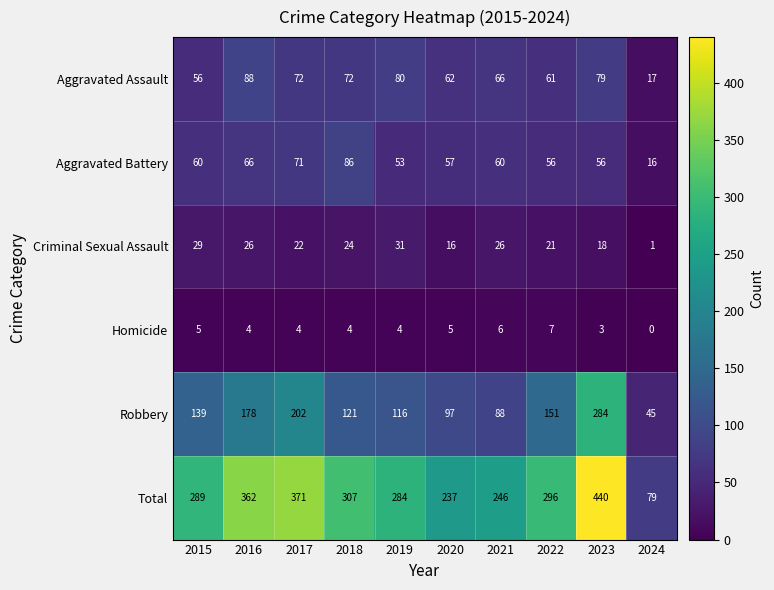

At 2018, list the series in order from smallest to largest.

Homicide, Criminal Sexual Assault, Aggravated Assault, Aggravated Battery, Robbery, Total